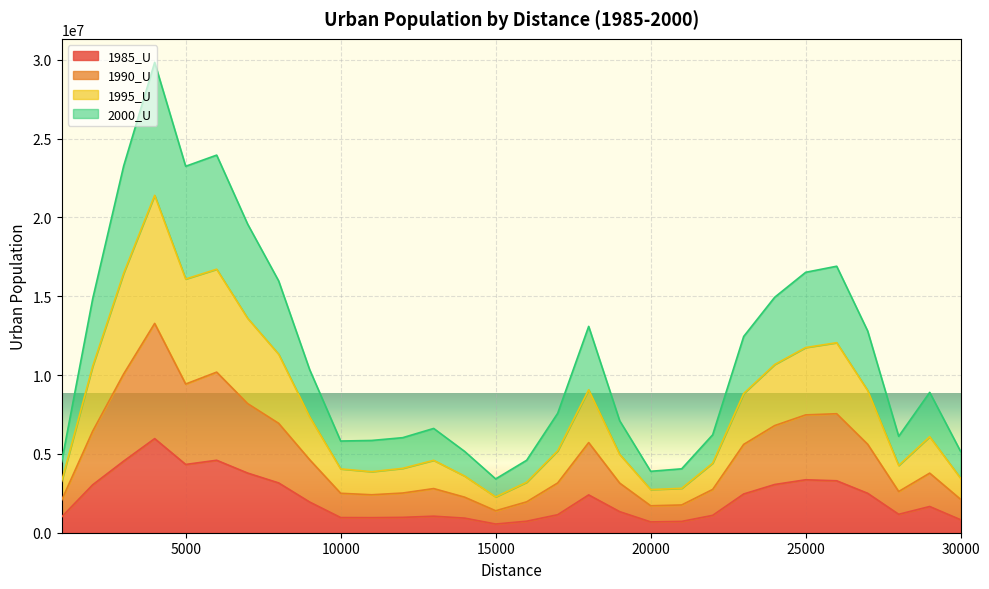

What is the spread (max minus min) of values at 10000?

4853661